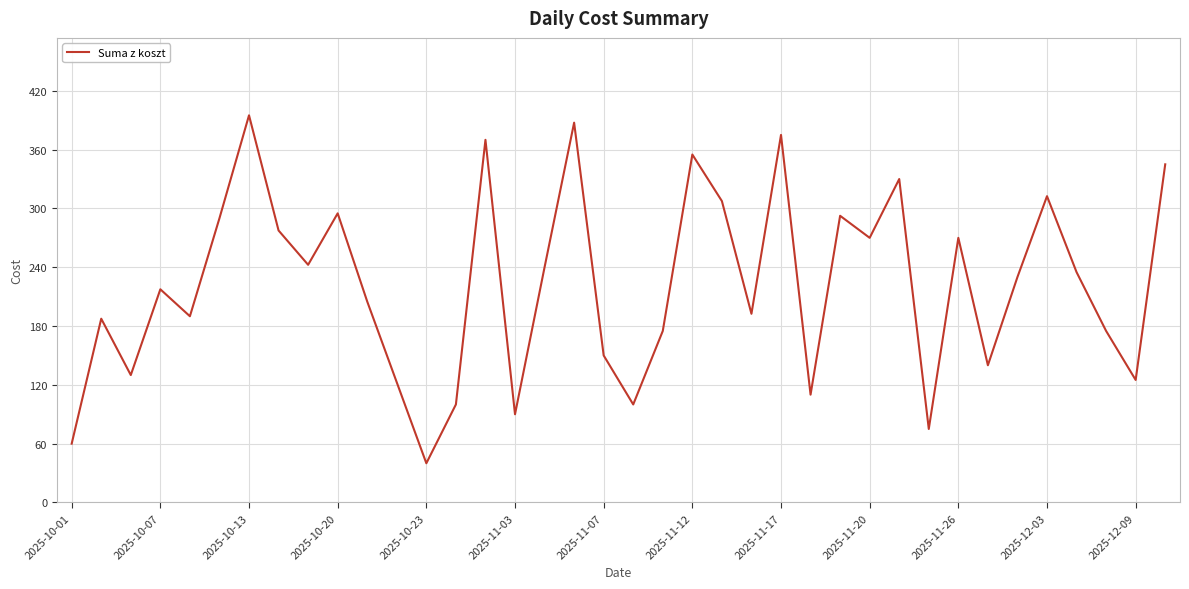

What is the difference between the maximum and minimum values?

355.0